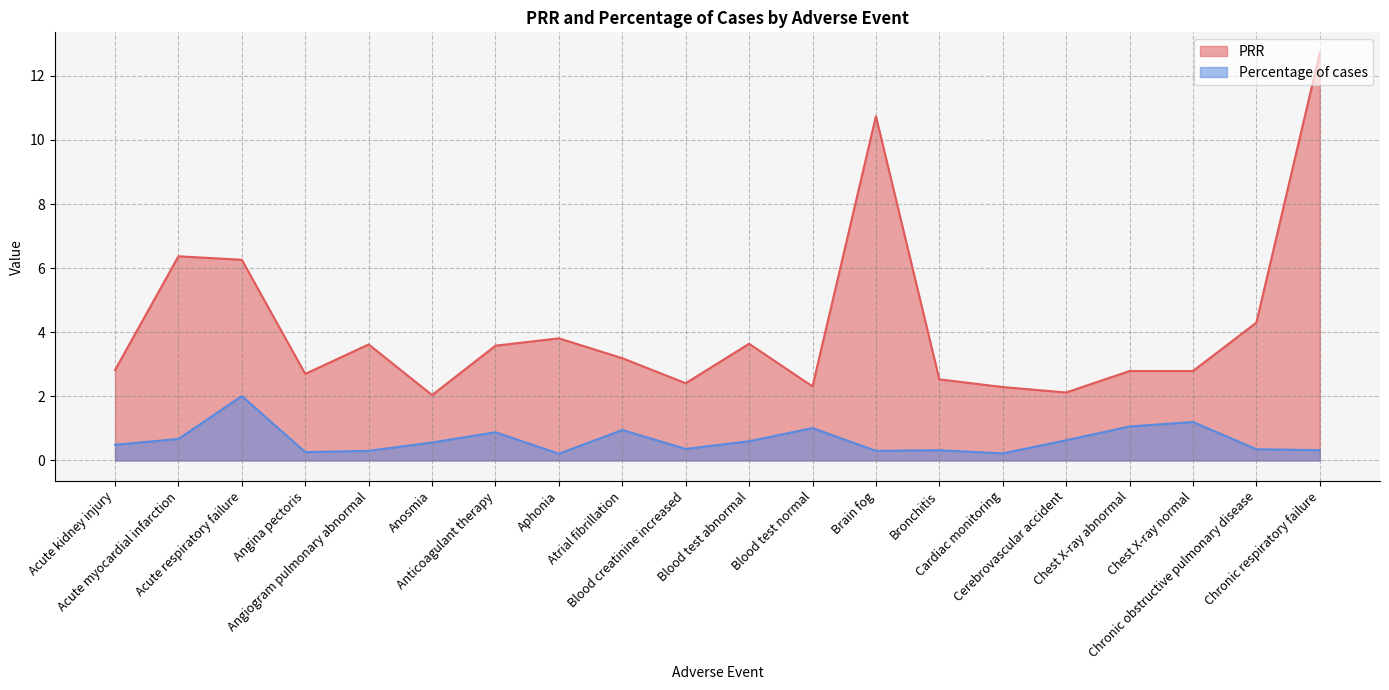

Rank the categories by Percentage of cases value from highest to lowest.

Acute respiratory failure, Chest X-ray normal, Chest X-ray abnormal, Blood test normal, Atrial fibrillation, Anticoagulant therapy, Acute myocardial infarction, Cerebrovascular accident, Blood test abnormal, Anosmia, Acute kidney injury, Blood creatinine increased, Chronic obstructive pulmonary disease, Bronchitis, Chronic respiratory failure, Angiogram pulmonary abnormal, Brain fog, Angina pectoris, Cardiac monitoring, Aphonia